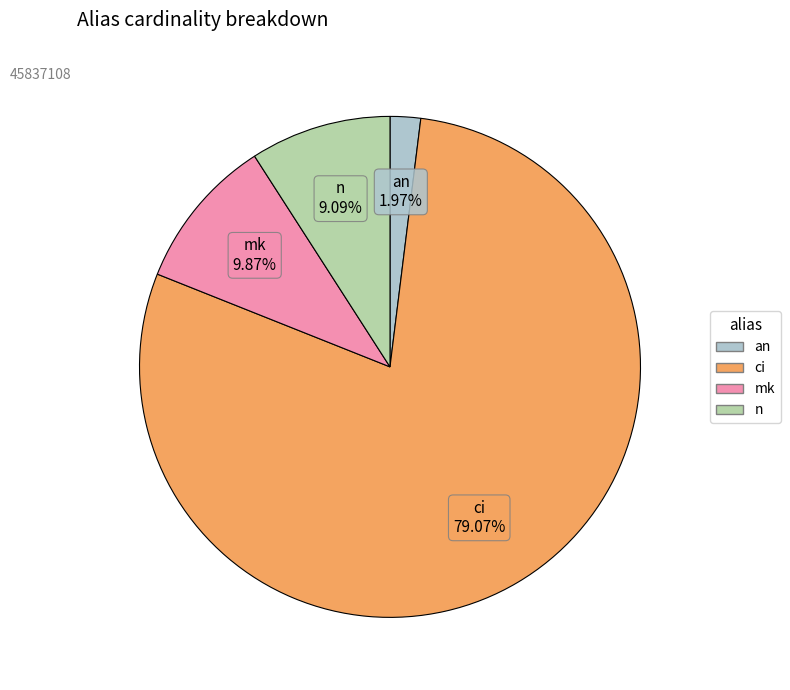

What percentage do mk and an together represent?

11.8%